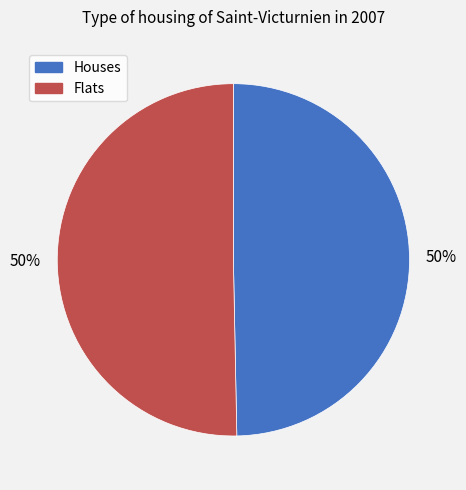

How many segments does this pie chart have?

2